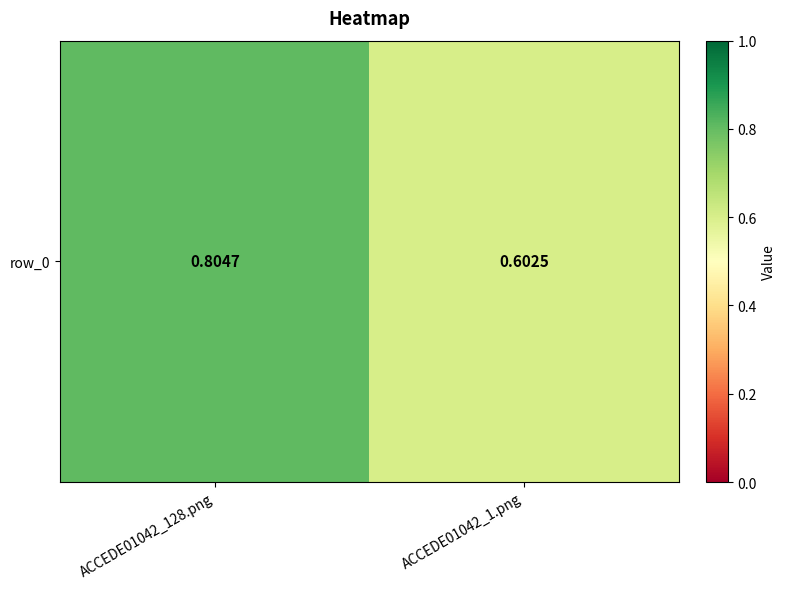

What is the difference between the maximum and minimum values?

0.2